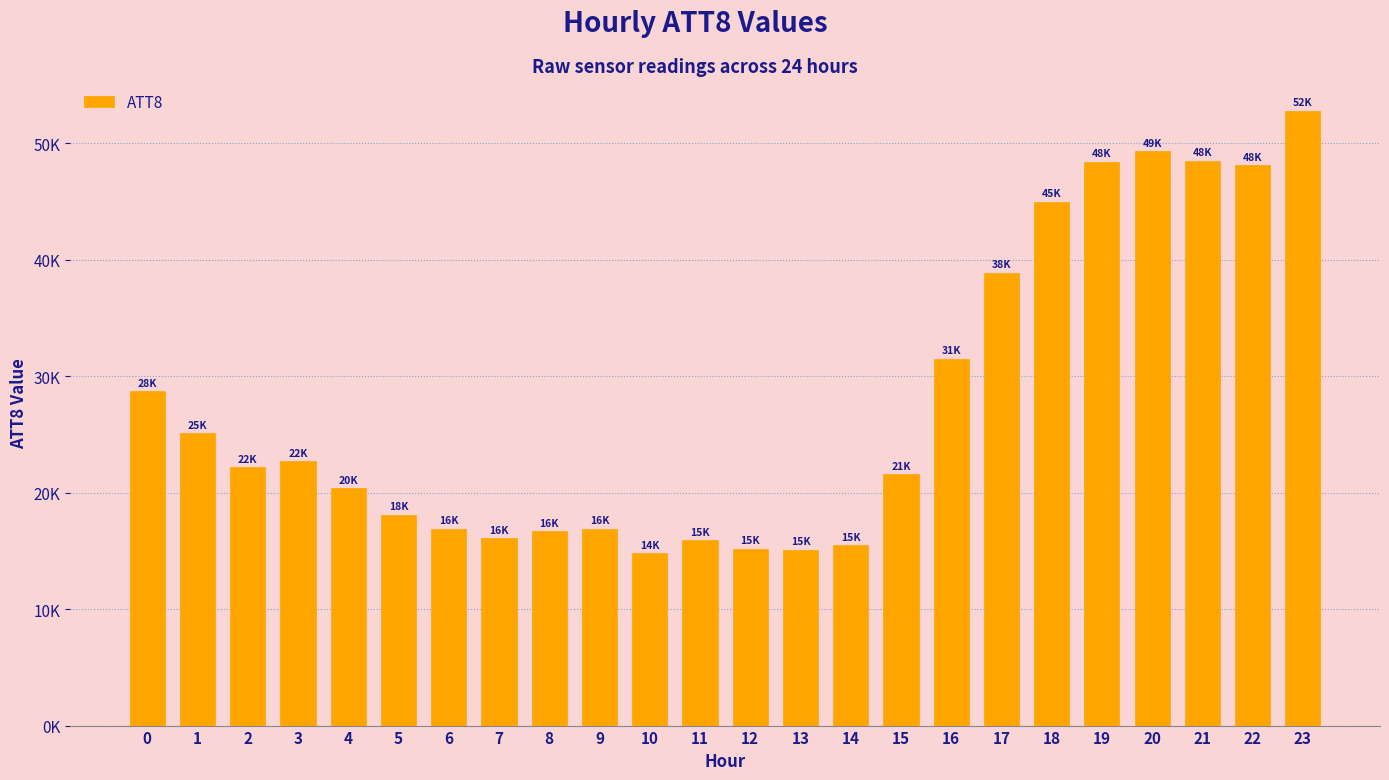

Are the bars horizontal?

No